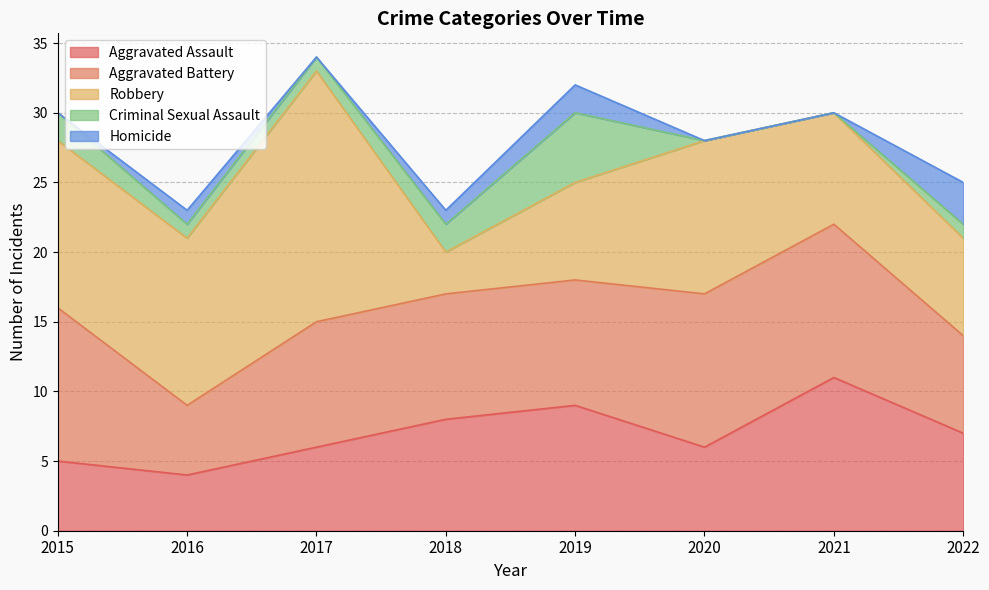

True or false: Criminal Sexual Assault and Aggravated Assault intersect in this chart.

False